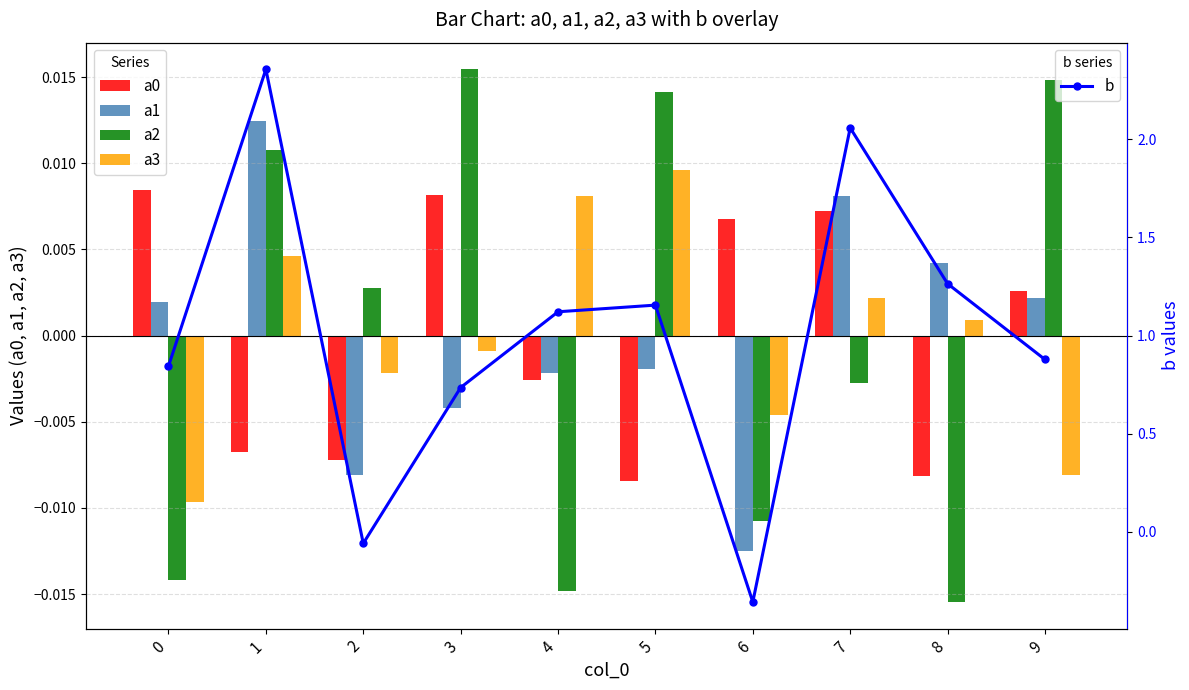

The a1 series shows 0.0 at 9. True or false?

False